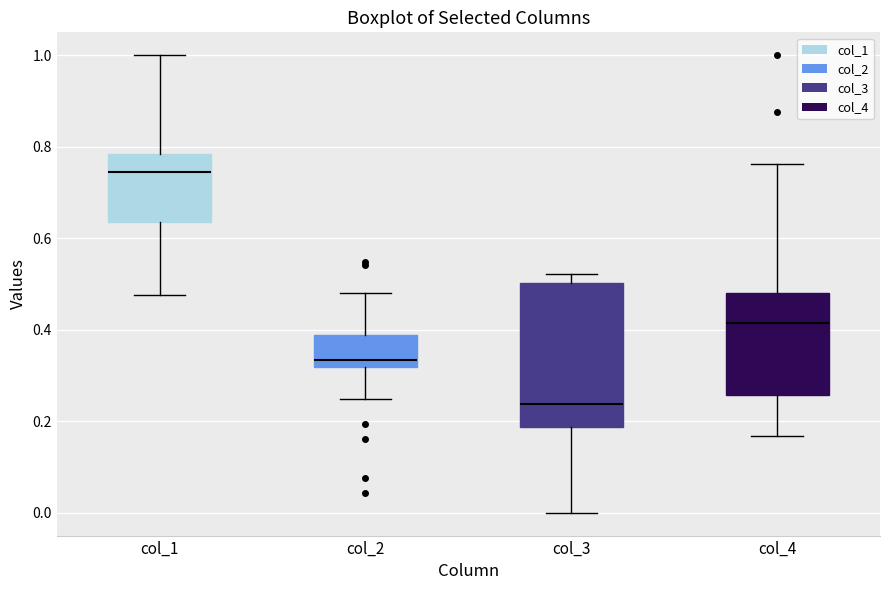

Reading left to right, read every box against the y-axis: the position of its median line, the range the box covers, and the ends of its whiskers. The values are not printed on the chart, so give them approximately, as read against the axis.

col_1: median 0.74, box 0.64 to 0.78, whiskers 0.48 to 1.00
col_2: median 0.34, box 0.32 to 0.38, whiskers 0.24 to 0.48
col_3: median 0.24, box 0.18 to 0.50, whiskers 0.00 to 0.52
col_4: median 0.42, box 0.26 to 0.48, whiskers 0.16 to 0.76